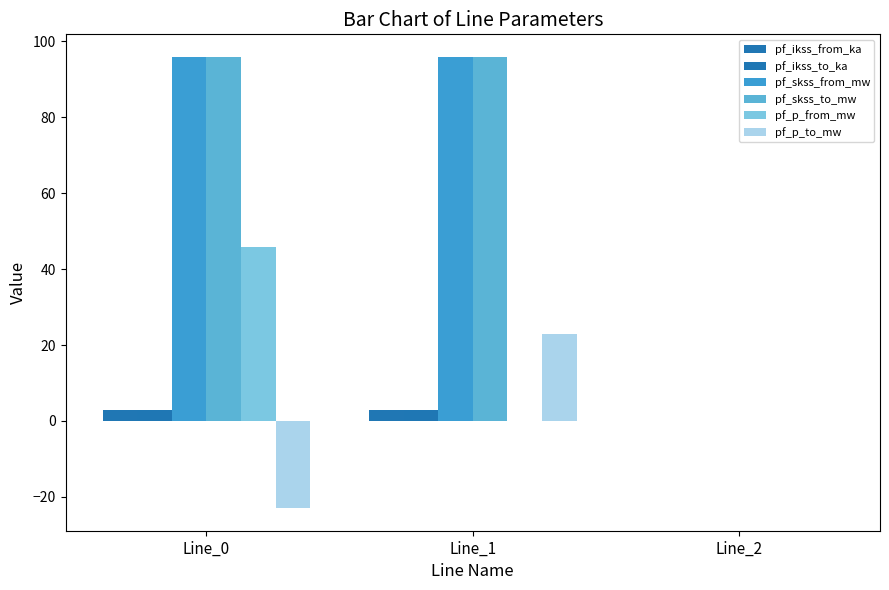

What is the difference between the maximum and minimum values in the pf_skss_to_mw series?

95.9